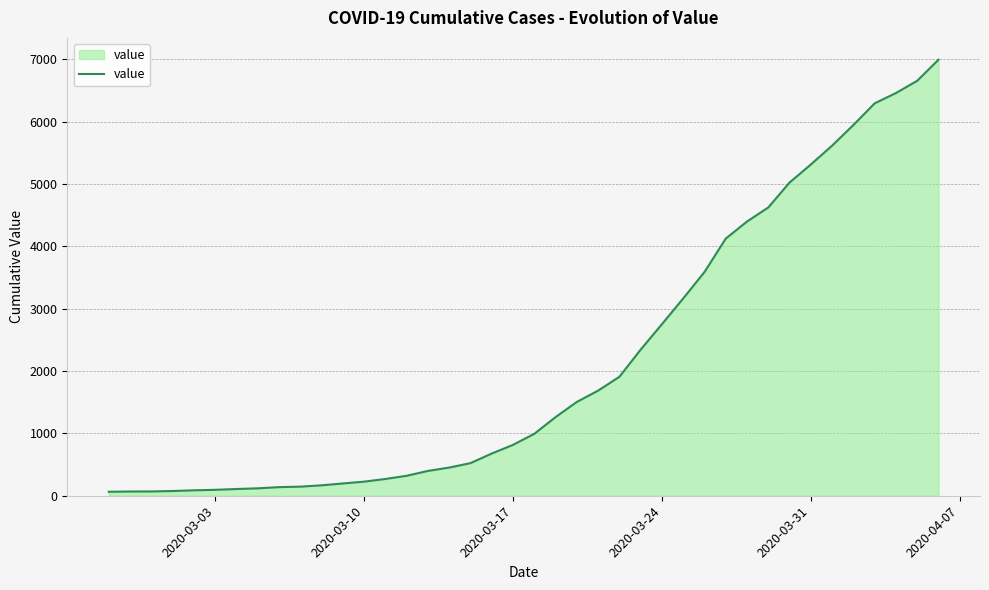

What is the greatest value displayed?

6995